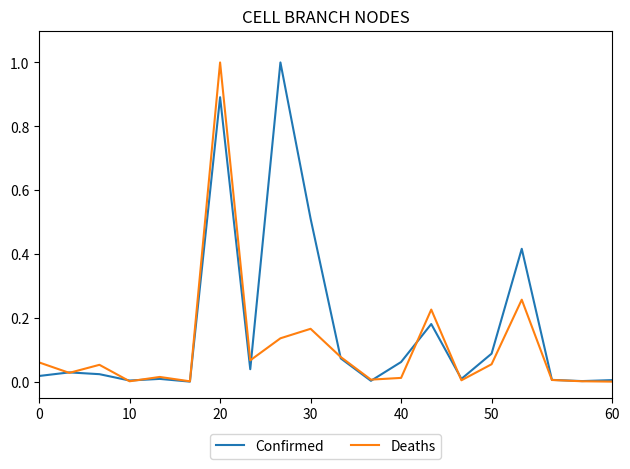

True or false: Confirmed has more than 0 interior local peaks.

True